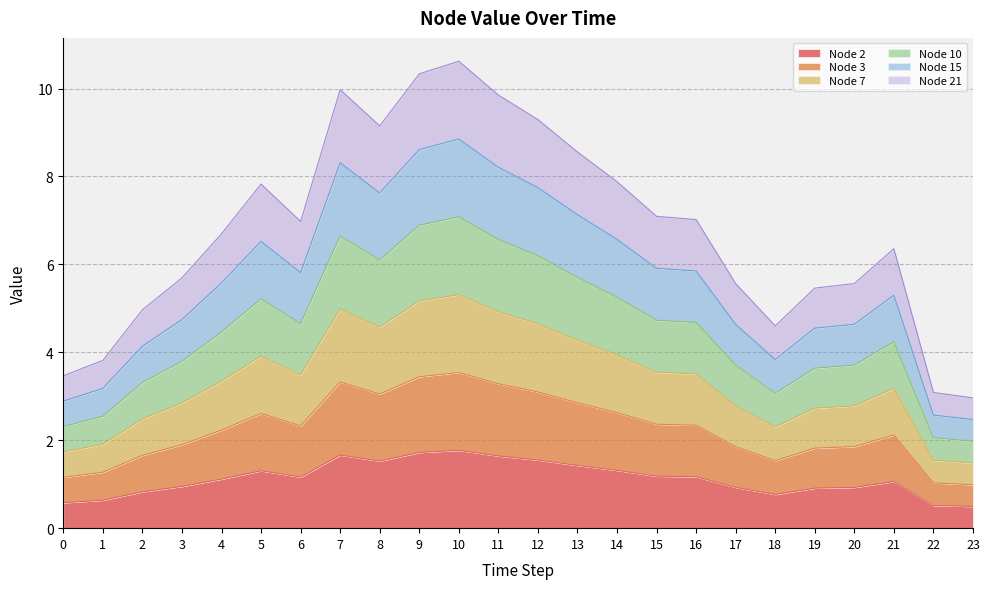

At which category is the sum across all series the highest?

10